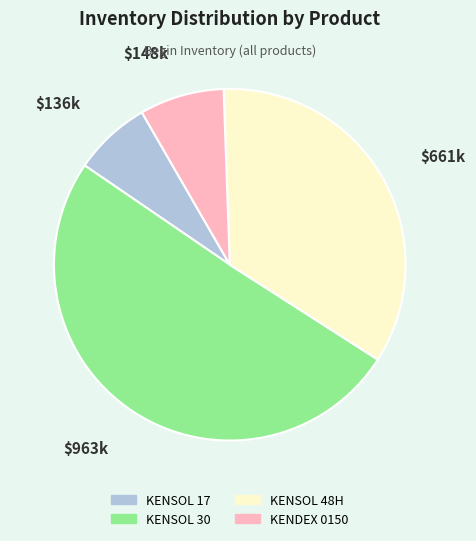

What is the majority slice?

KENSOL 30